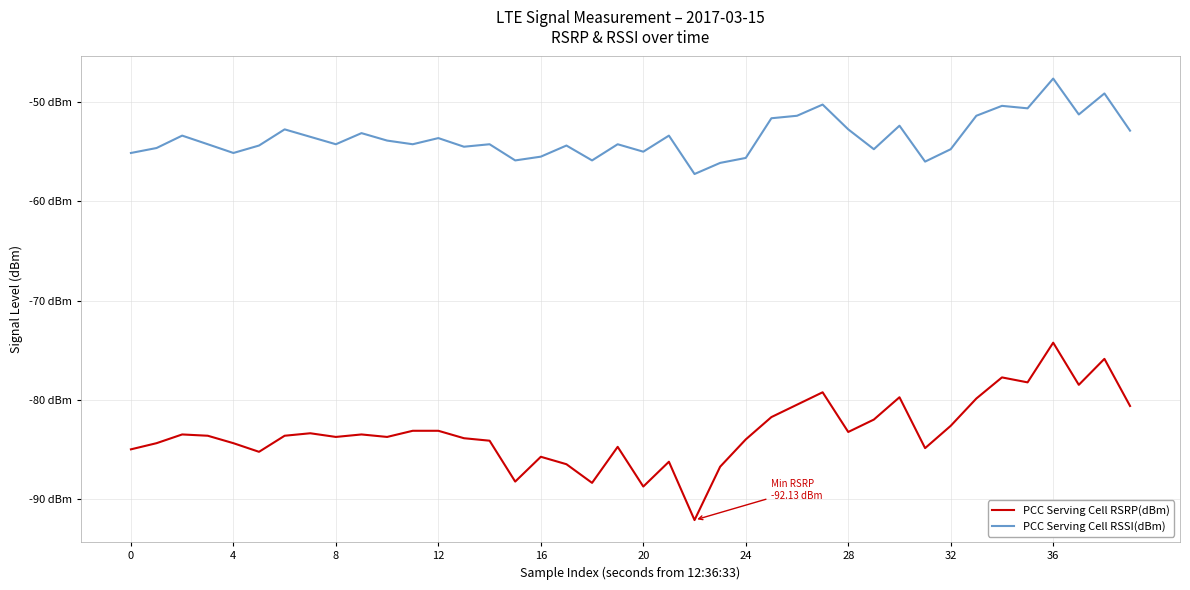

Does the chart have visible grid lines?

Yes